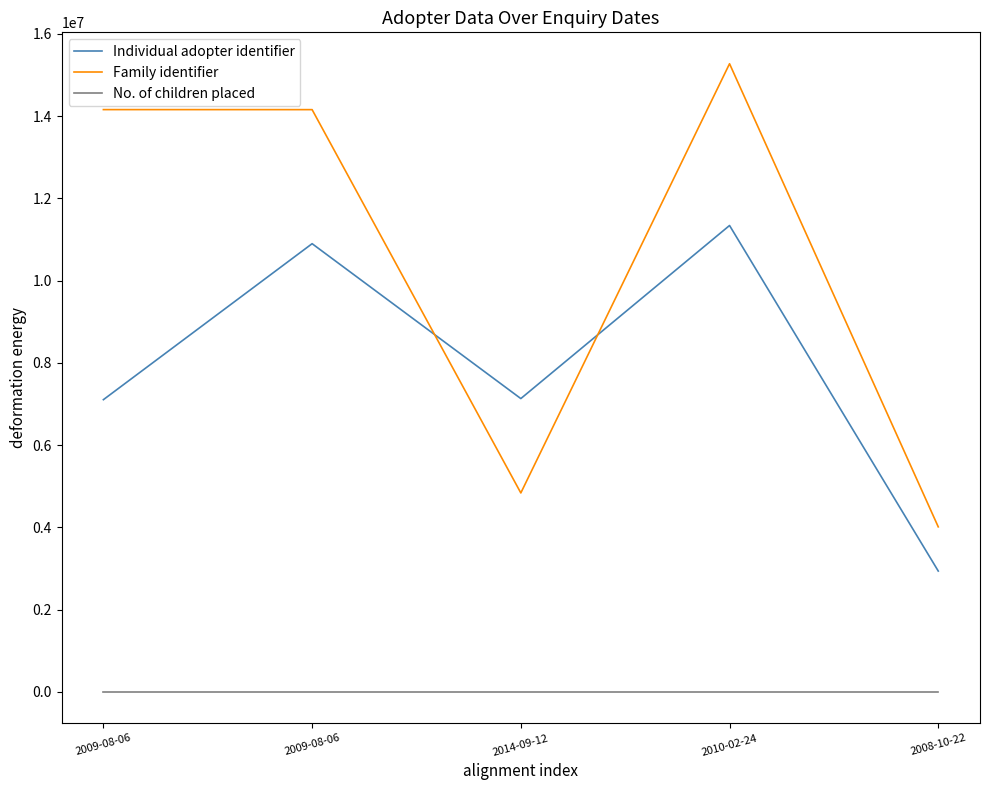

What are all the series names shown in the legend?

Individual adopter identifier, Family identifier, No. of children placed